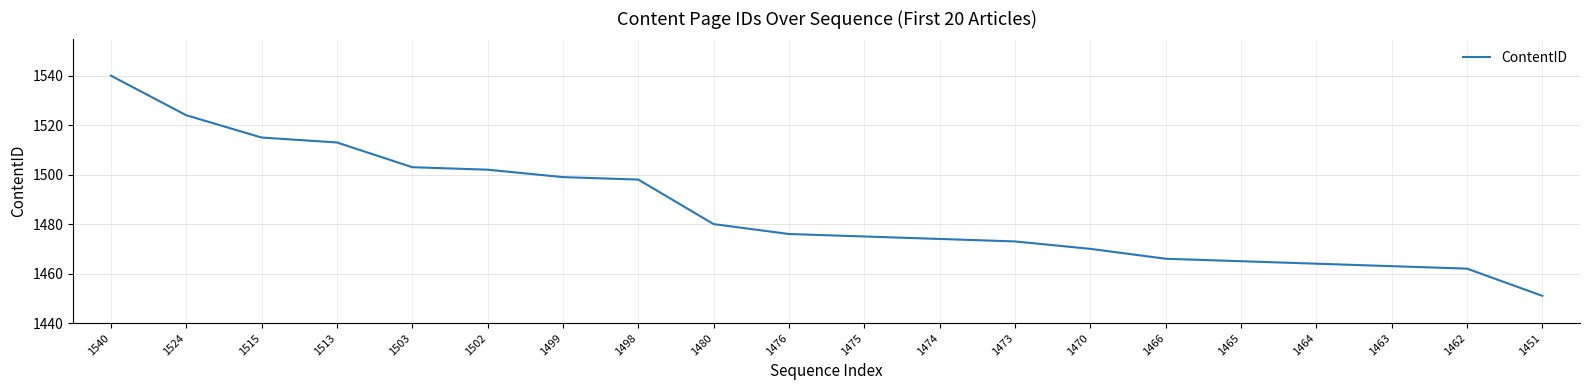

Reading right to left, extract all data points from this chart.

1451=1451	1462=1462	1463=1463	1464=1464	1465=1465	1466=1466	1470=1470	1473=1473	1474=1474	1475=1475	1476=1476	1480=1480	1498=1498	1499=1499	1502=1502	1503=1503	1513=1513	1515=1515	1524=1524	1540=1540